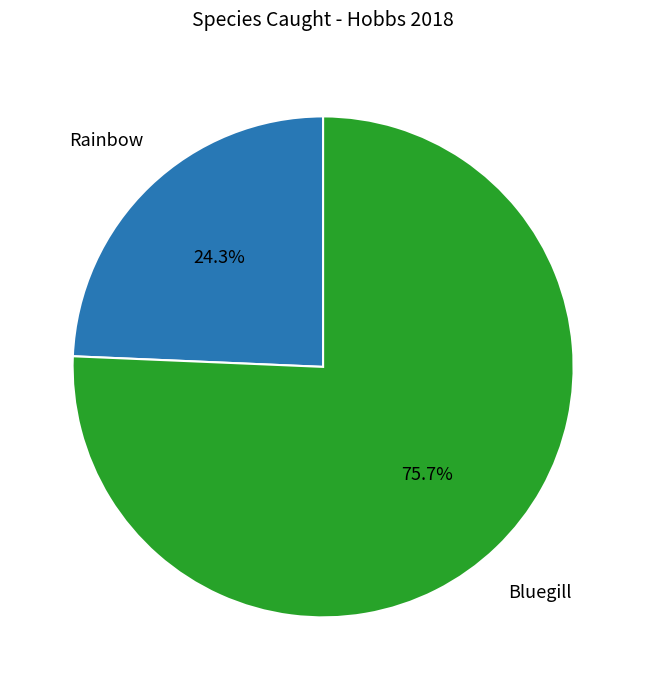

What percentage do Bluegill and Rainbow together represent?

100.0%